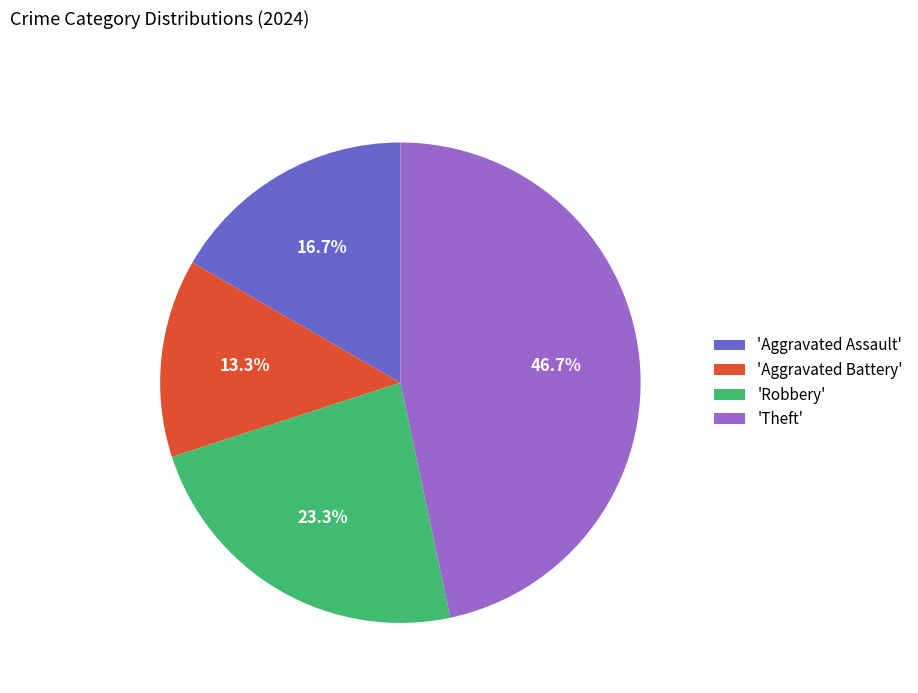

What is the ratio of the value at 'Theft' to the value at 'Aggravated Assault'?

2.8